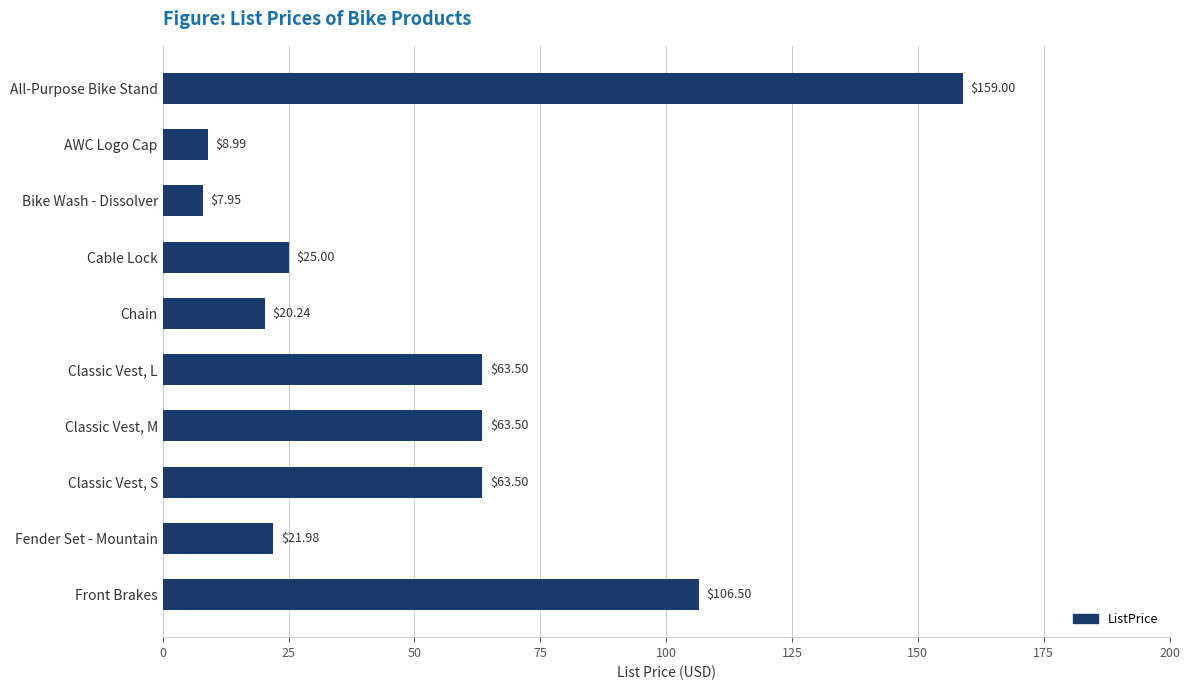

What is the ratio of the value at Front Brakes to the value at Bike Wash - Dissolver?

13.4